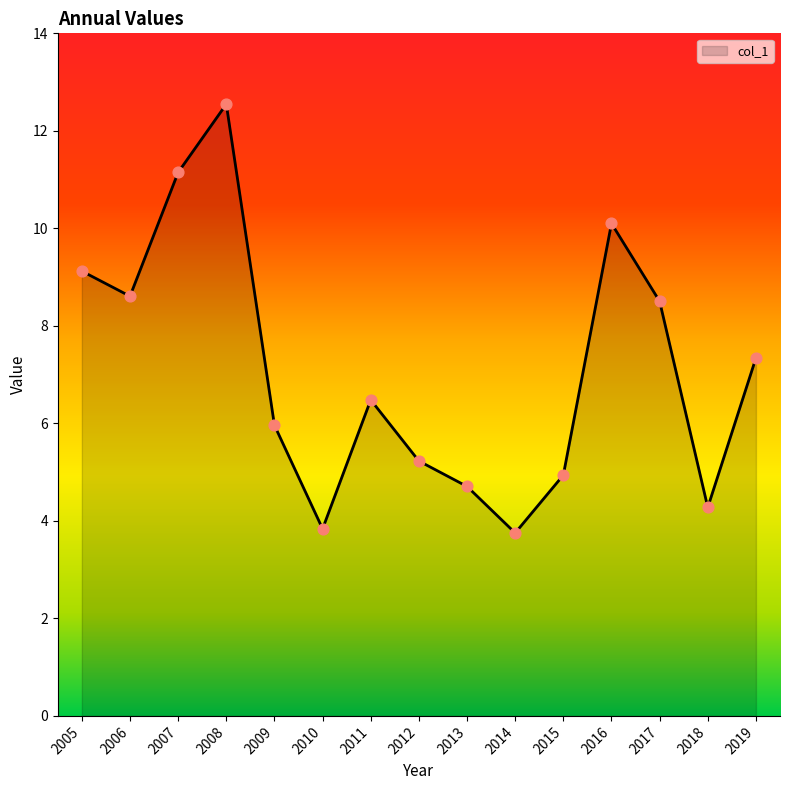

What is the ratio of the value at 2015 to the value at 2005?

0.5